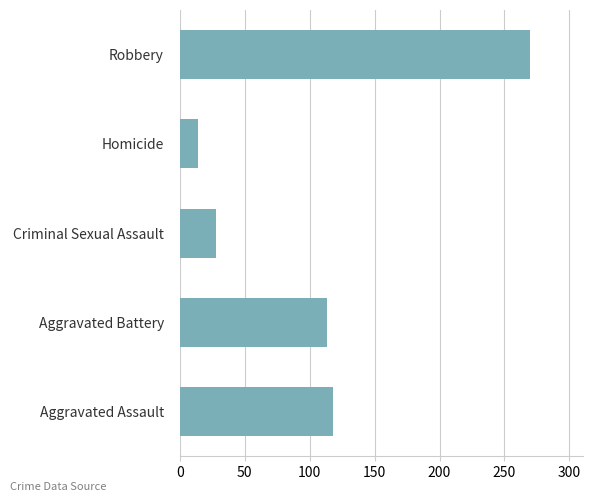

Which has a higher value, Homicide or Aggravated Assault?

Aggravated Assault